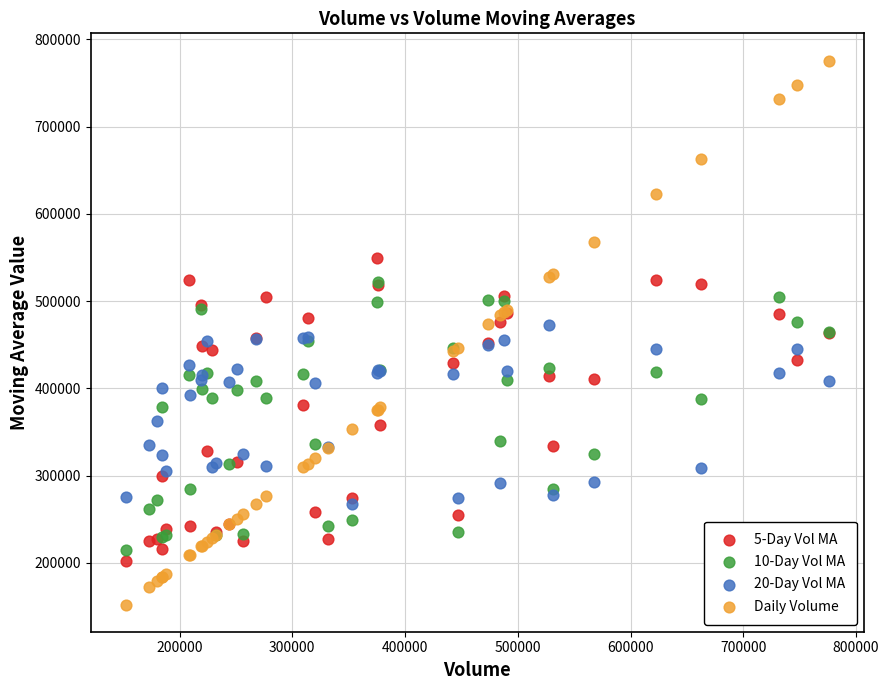

Which series reaches the maximum Y coordinate?

Daily Volume